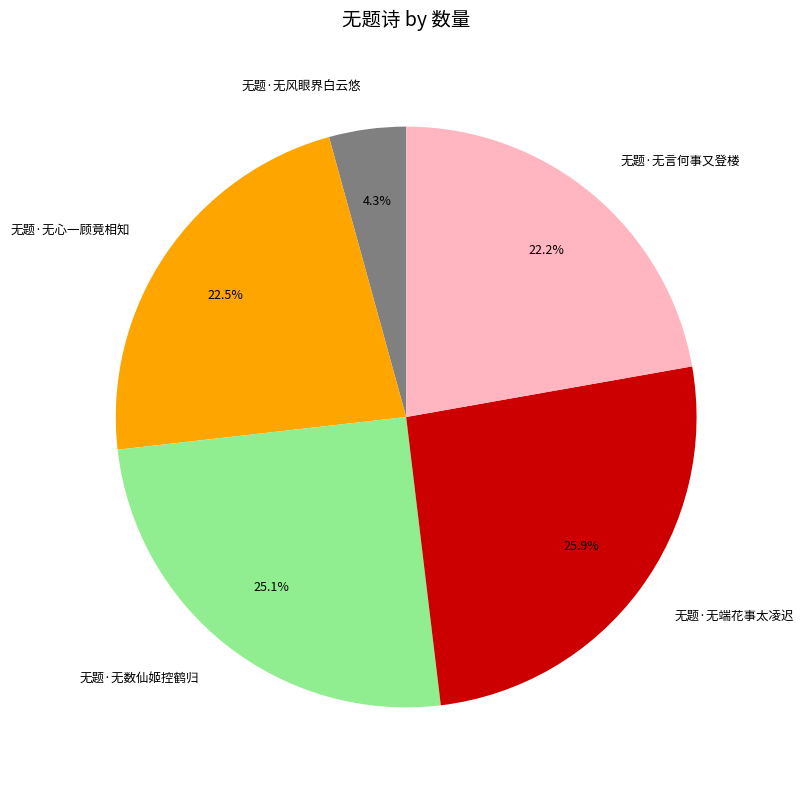

Which category has the biggest portion of the pie?

无题·无端花事太凌迟